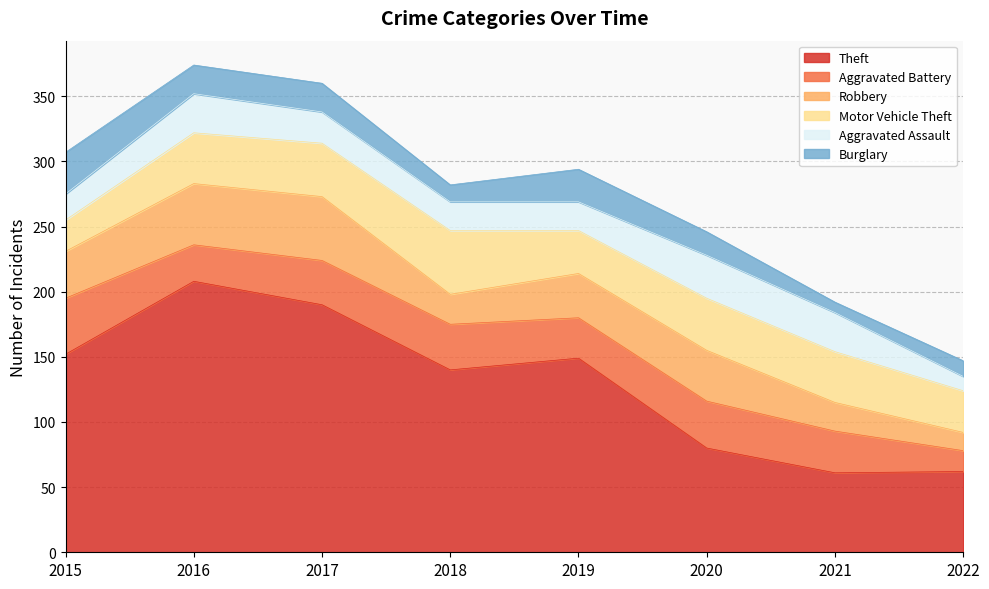

At which category is the sum across all series the highest?

2016